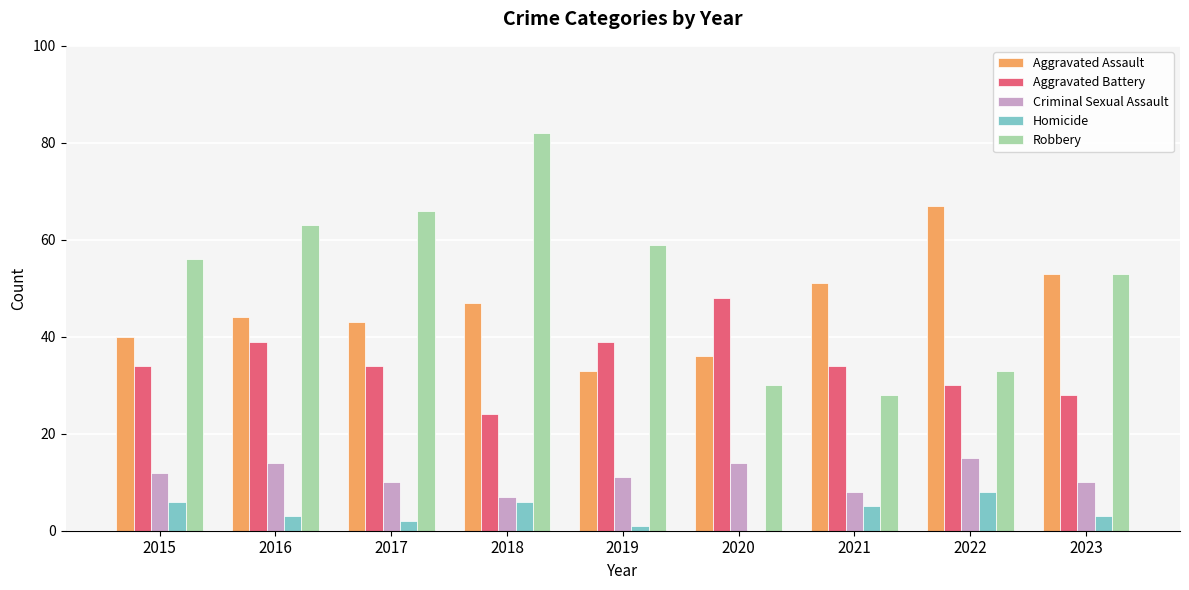

The value of Aggravated Battery at 2015 is 34. True or false?

True